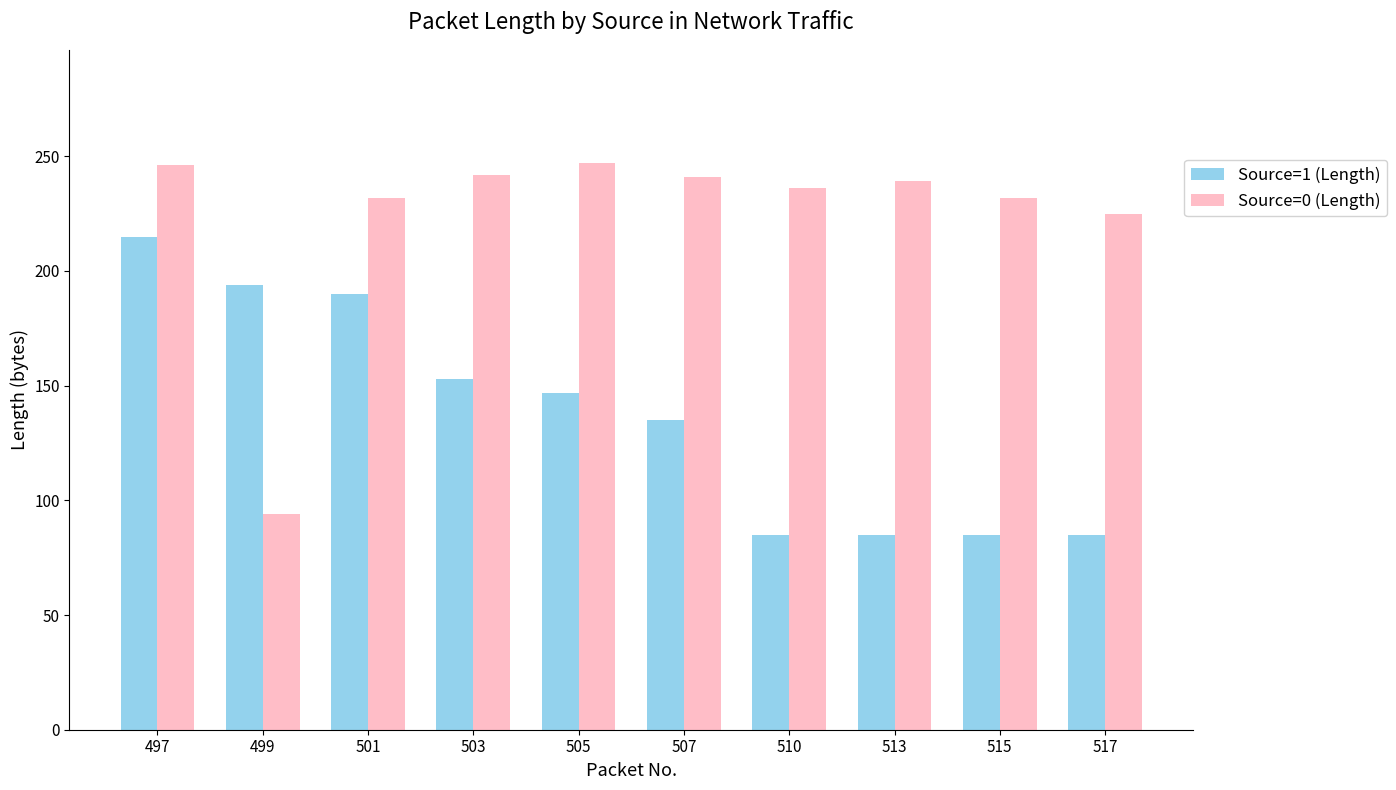

What is the difference between the highest and lowest values at 501?

42